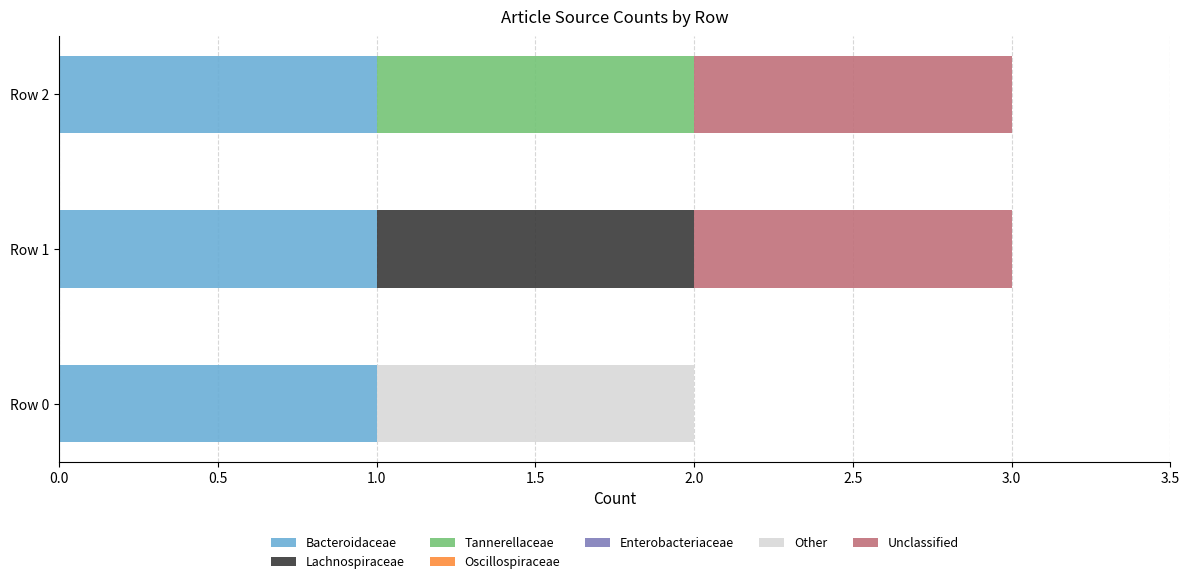

How many data points does each series have?

3